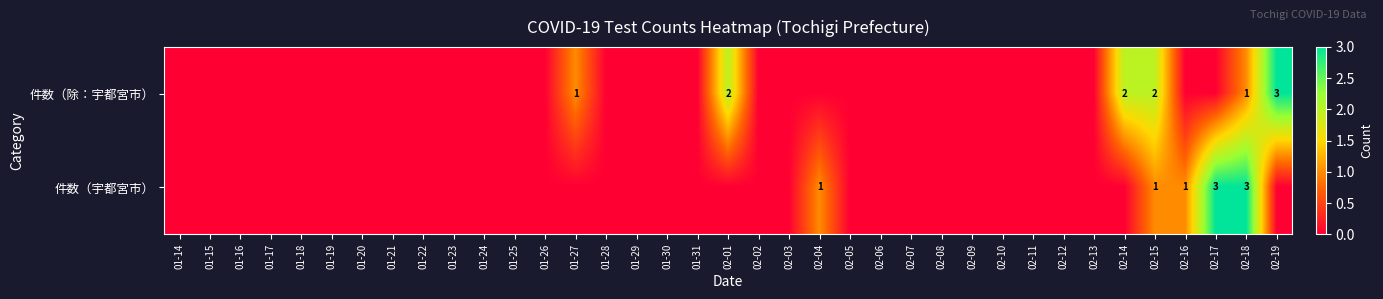

The 件数（宇都宮市） series shows -1 at 02-07. True or false?

False